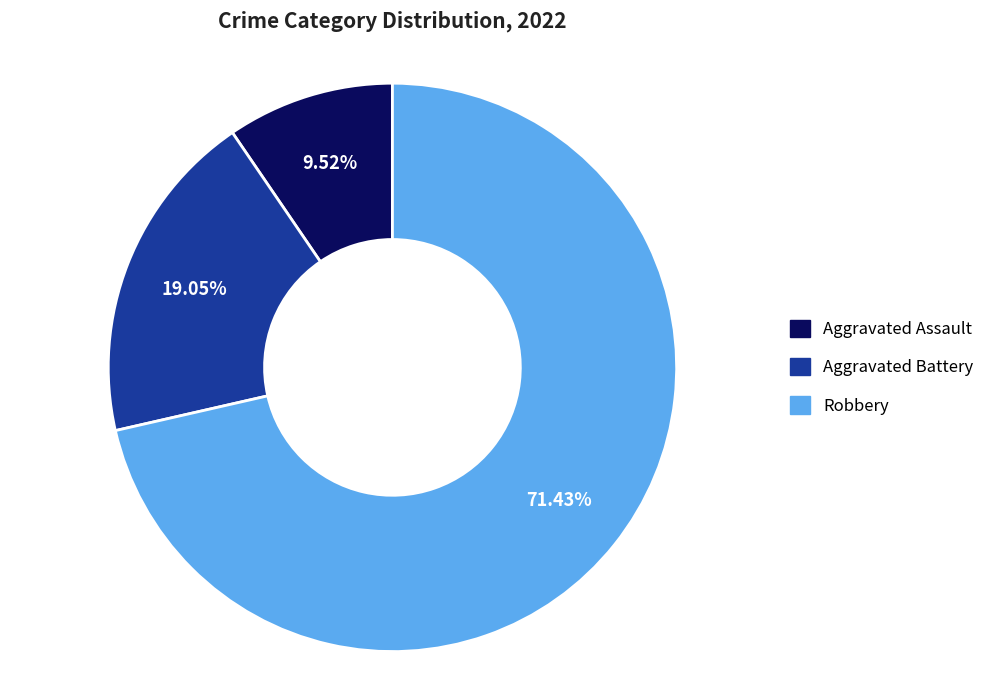

Does any single category account for the majority?

Yes